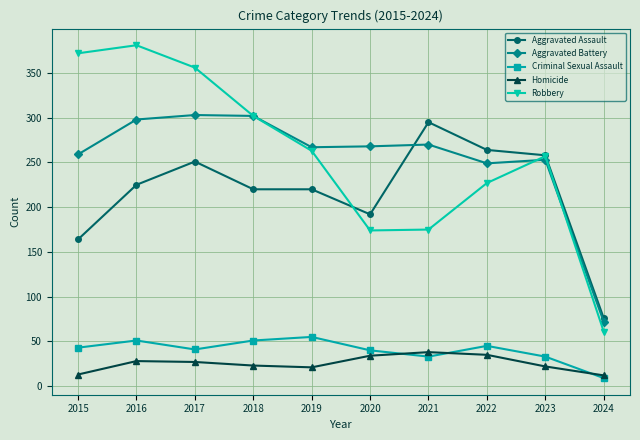

True or false: Aggravated Battery and Criminal Sexual Assault cross at least once.

False